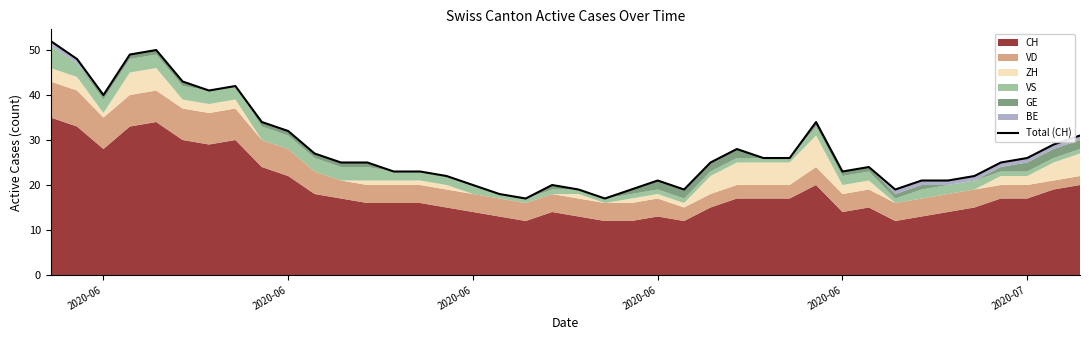

How many lines are shown in the chart?

1